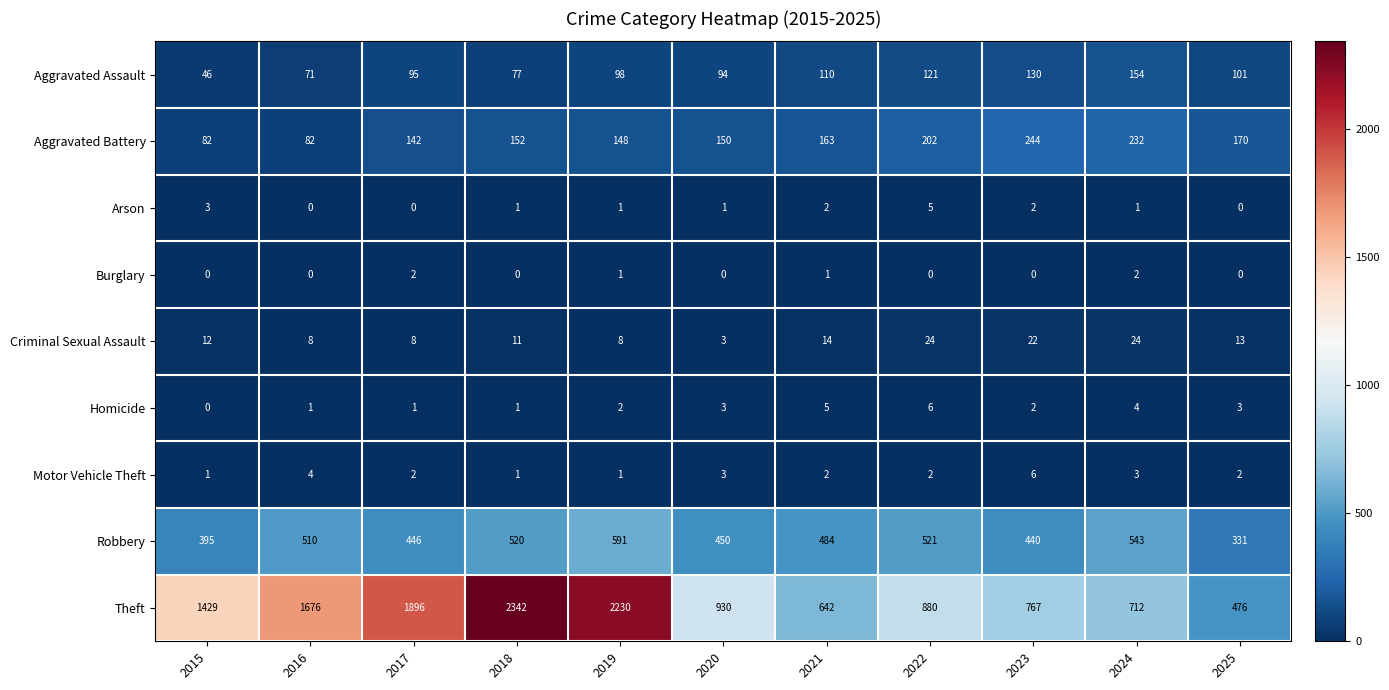

Rank the categories by Theft value from highest to lowest.

2018, 2019, 2017, 2016, 2015, 2020, 2022, 2023, 2024, 2021, 2025